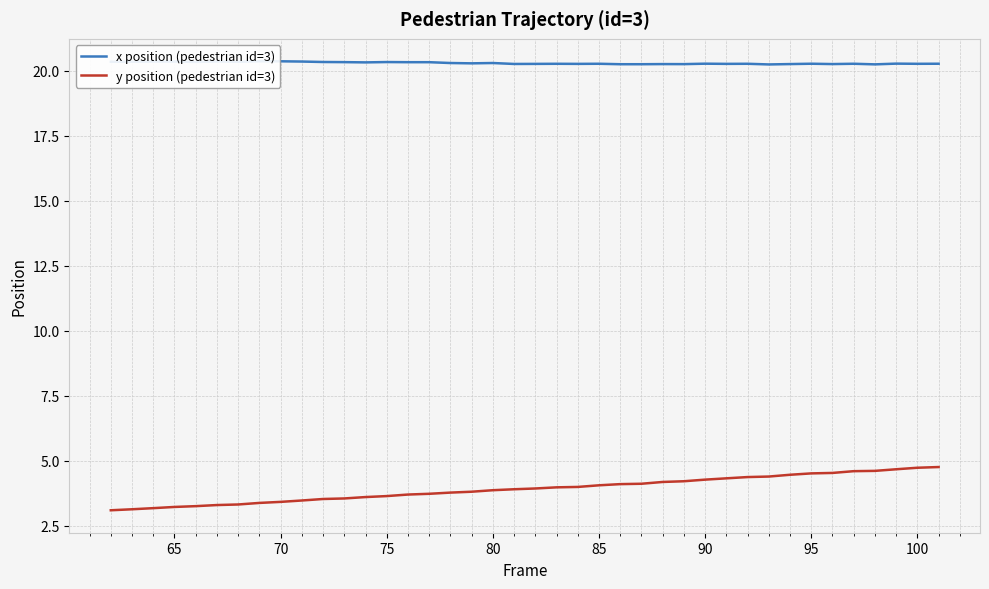

What is the difference between the second highest and minimum values in the x position (pedestrian id=3) series?

0.1